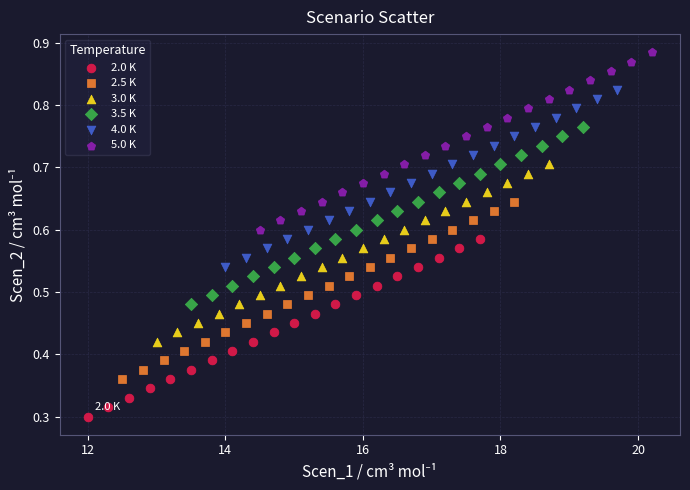

Which series reaches the maximum Y coordinate?

5.0 K